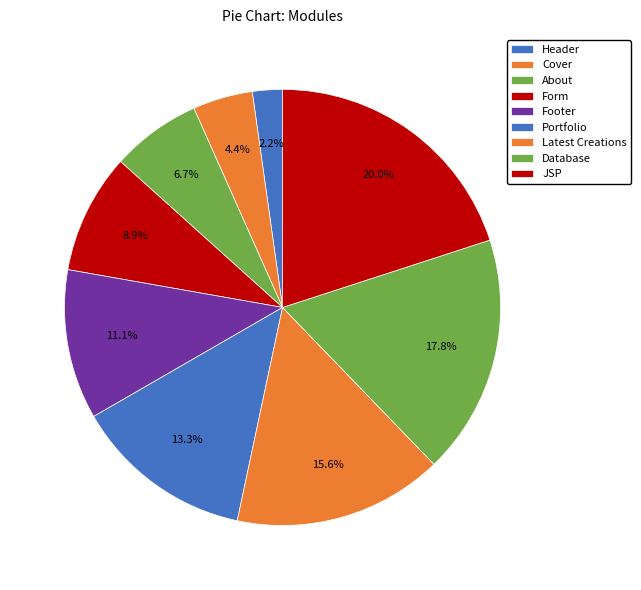

Is Portfolio the majority of the pie?

No